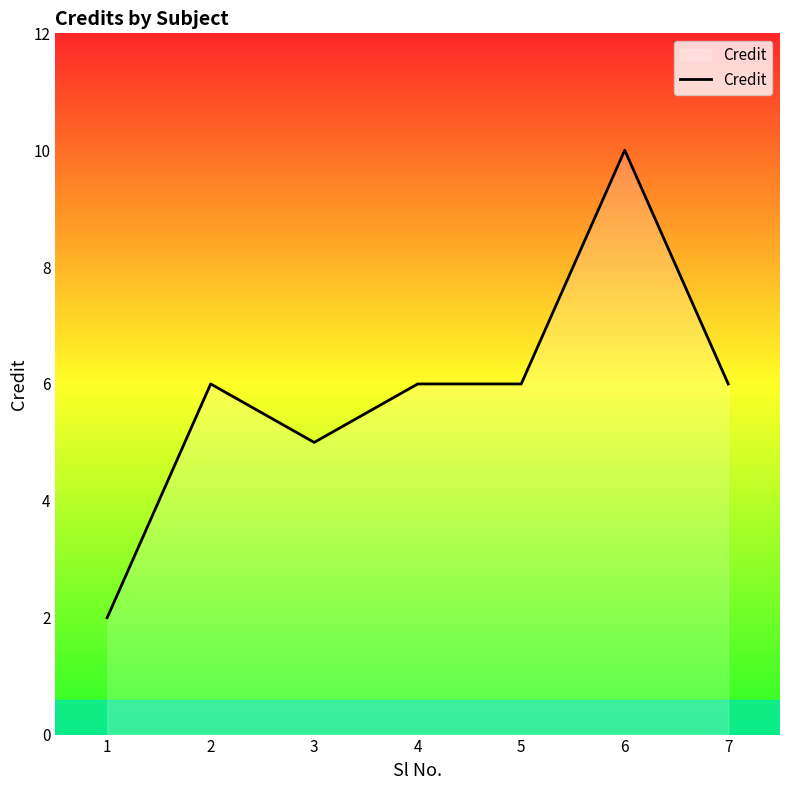

How many categories are shown in the chart?

7